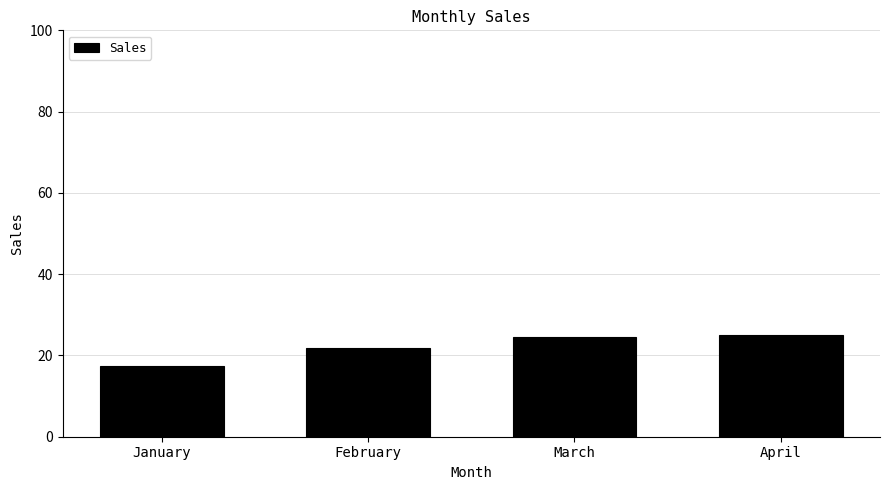

Reading left to right, what are all the values shown in this chart?

January=17.5	February=21.8	March=24.5	April=25.1